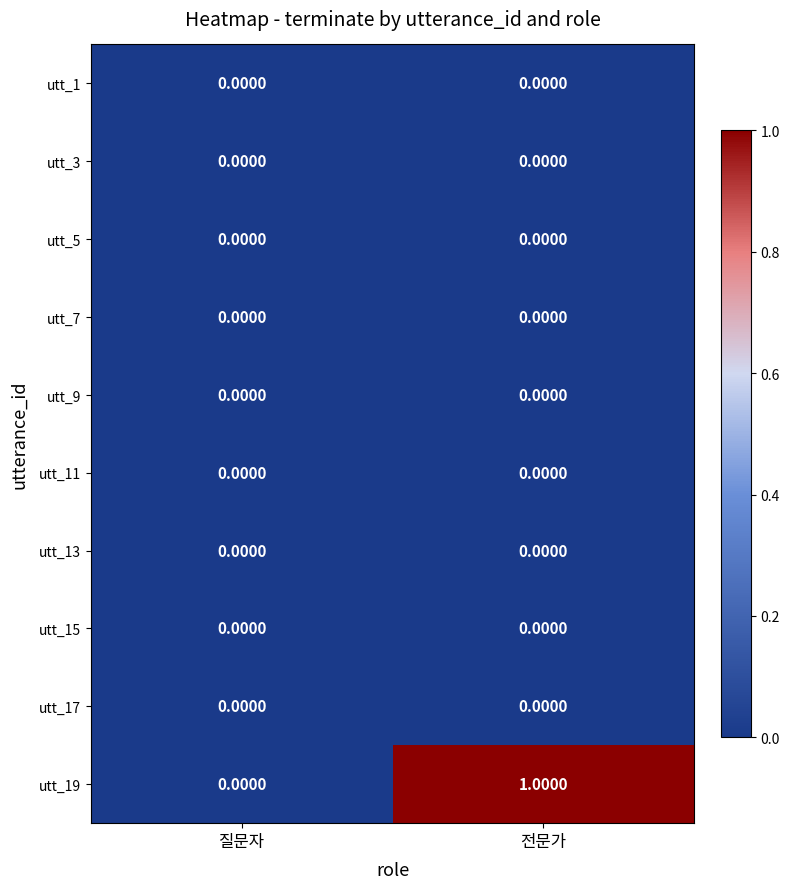

At which category is the sum across all series the highest?

전문가